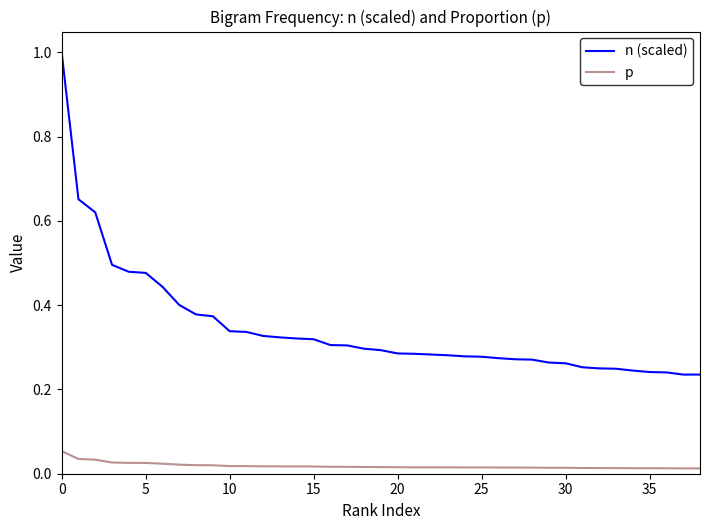

True or false: p and n (scaled) cross at least once.

False